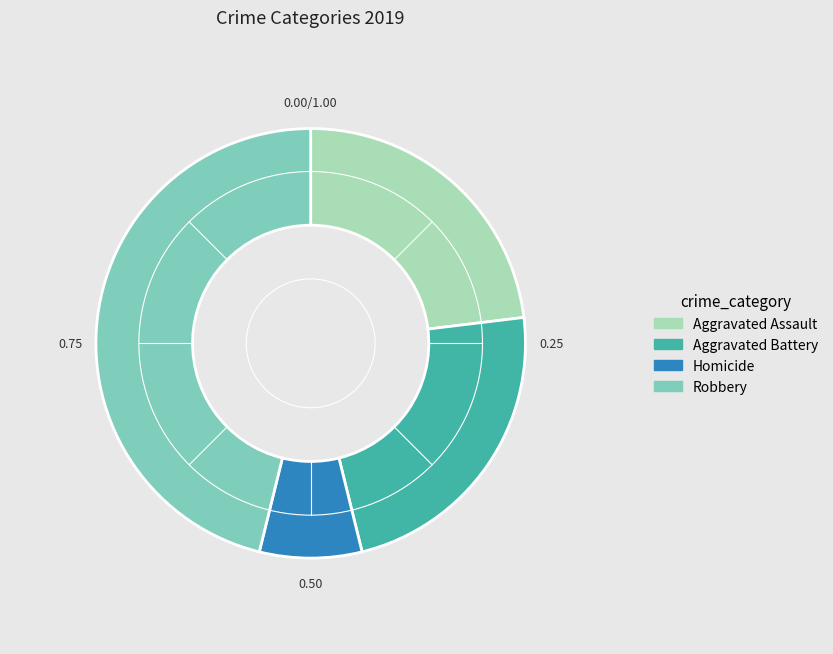

Do Robbery and Aggravated Battery together represent more than half of the pie?

Yes